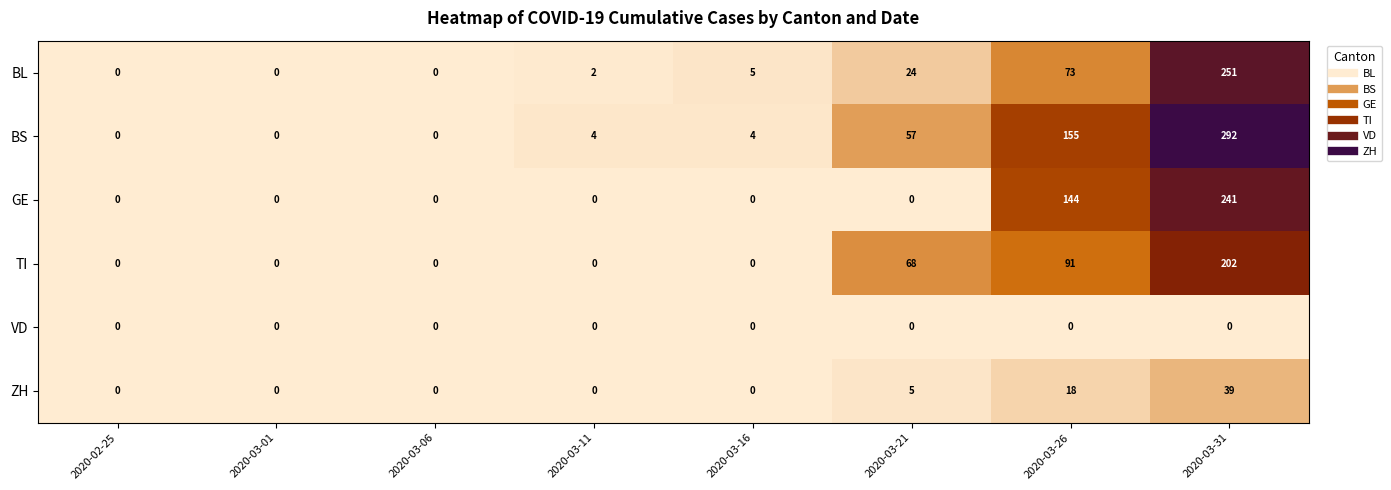

List the series in order of their peak value, lowest first.

VD, ZH, TI, GE, BL, BS